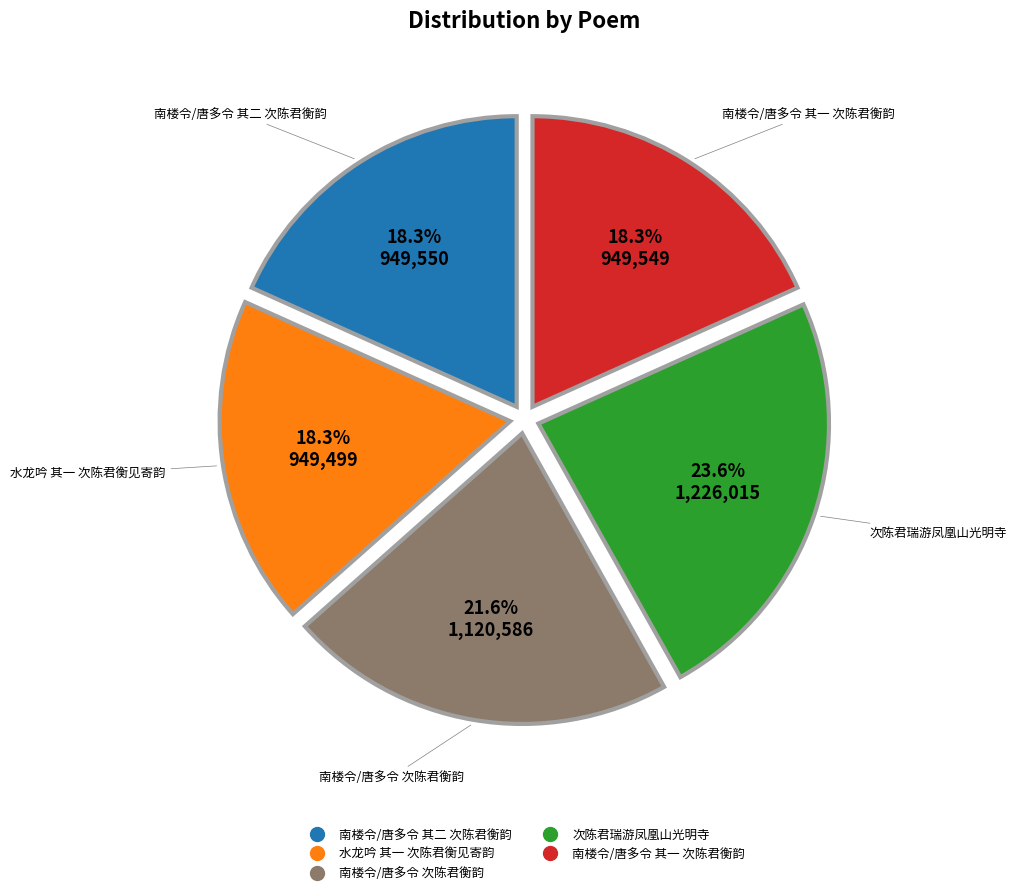

Which slice is the largest?

次陈君瑞游凤凰山光明寺